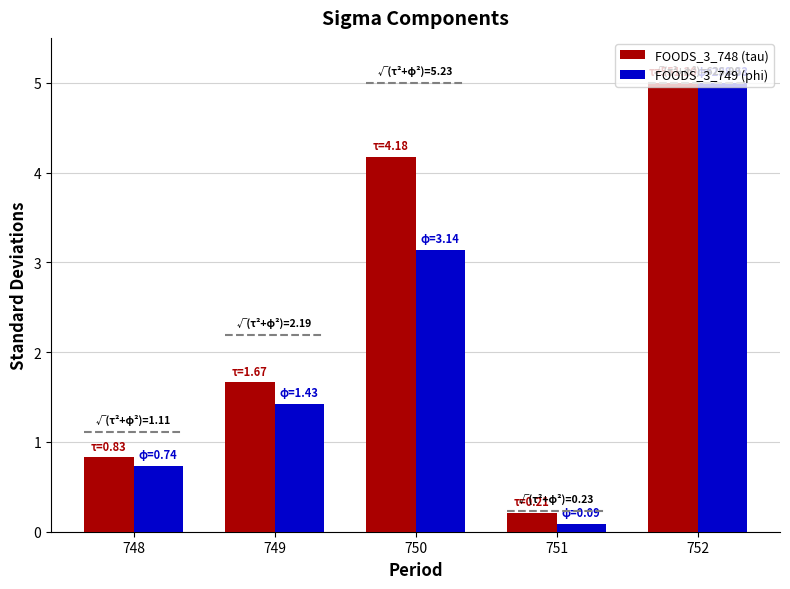

List the series in order of their peak value, lowest first.

FOODS_3_748 (tau), FOODS_3_749 (phi)